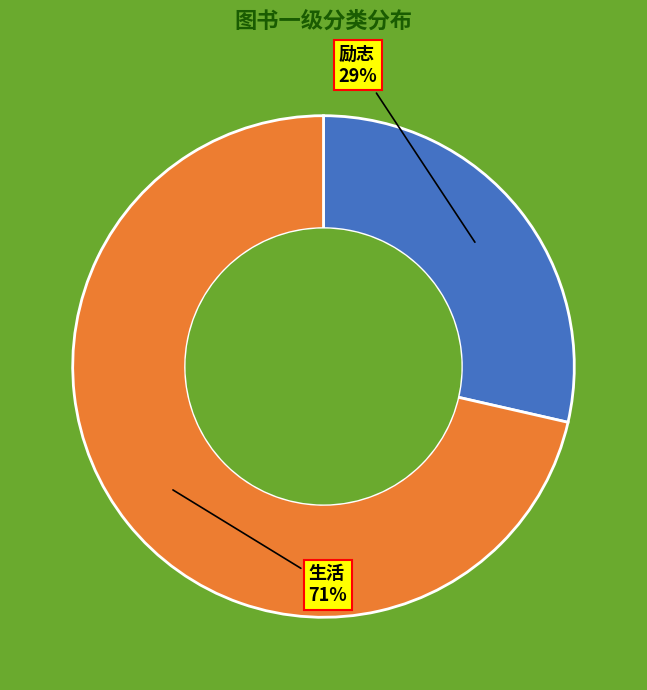

Rank the categories by value from highest to lowest.

生活, 励志